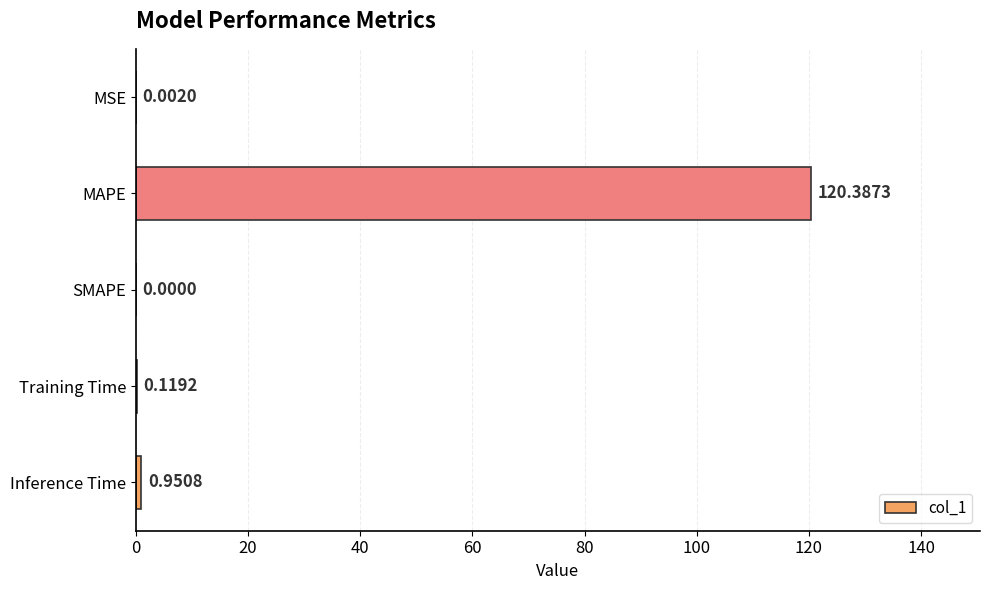

Which category has the highest value across all series?

MAPE